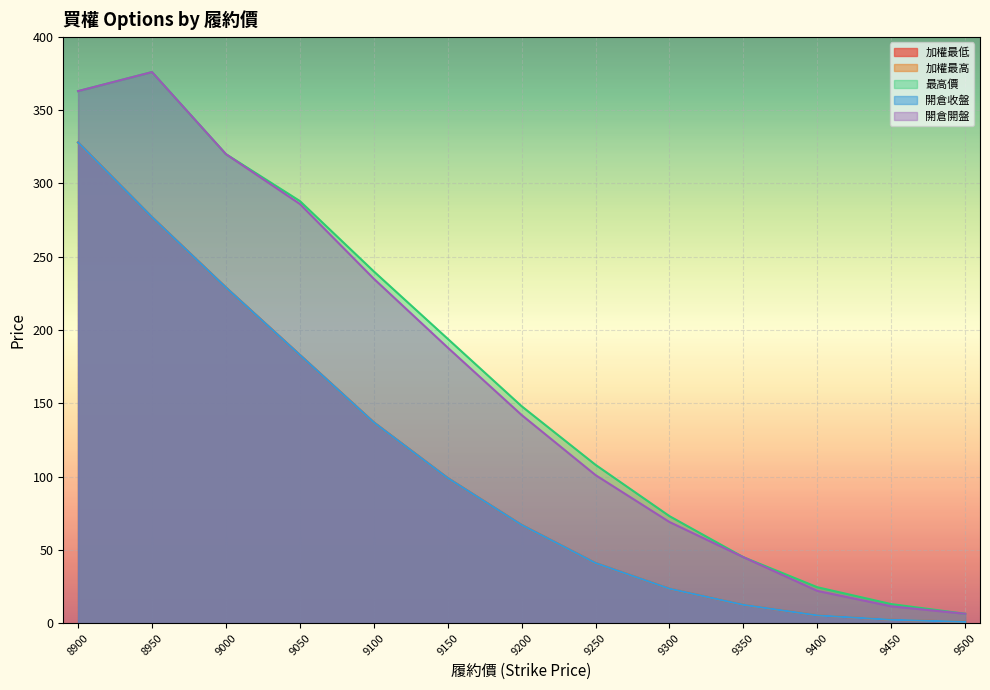

Reading left to right, list all the values displayed in this chart.

加權最低: 8900=328.0	8950=277.0	9000=229.0	9050=183.0	9100=137.0	9150=99.0	9200=67.0	9250=41.0	9300=23.5	9350=12.5	9400=5.3	9450=2.3	9500=0.9
加權最高: 8900=328.0	8950=277.0	9000=229.0	9050=183.0	9100=137.0	9150=99.0	9200=67.0	9250=41.0	9300=23.5	9350=12.5	9400=5.3	9450=2.3	9500=0.9
最高價: 8900=363.0	8950=376.0	9000=320.0	9050=288.0	9100=240.0	9150=194.0	9200=148.0	9250=108.0	9300=73.0	9350=45.0	9400=24.5	9450=13.0	9500=6.4
開倉收盤: 8900=328.0	8950=277.0	9000=229.0	9050=183.0	9100=137.0	9150=99.0	9200=67.0	9250=41.0	9300=23.5	9350=12.5	9400=5.3	9450=2.3	9500=0.9
開倉開盤: 8900=363.0	8950=376.0	9000=320.0	9050=286.0	9100=235.0	9150=188.0	9200=142.0	9250=101.0	9300=69.0	9350=45.0	9400=22.0	9450=11.5	9500=6.4